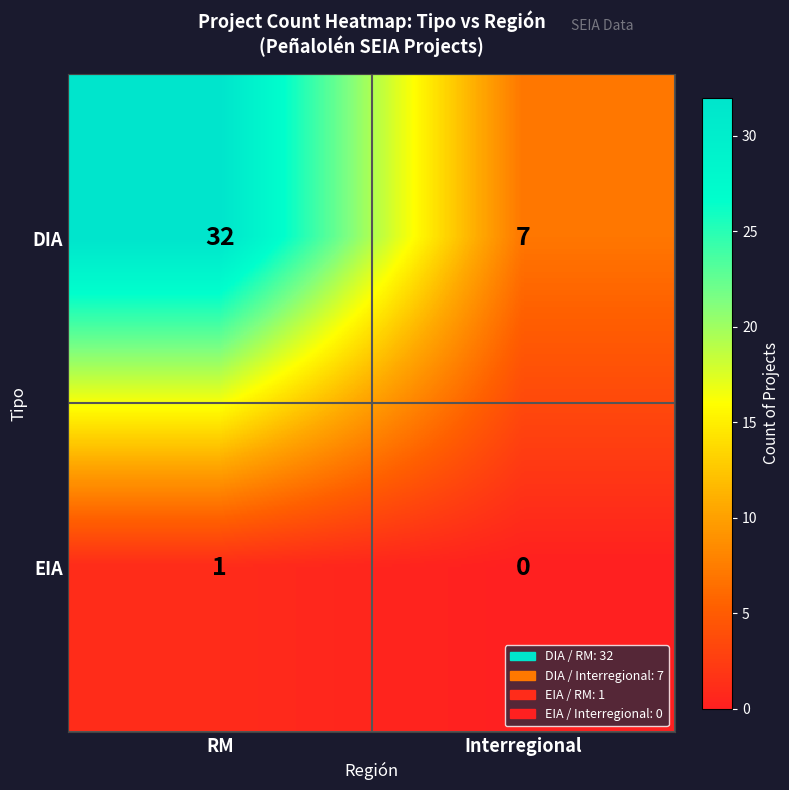

The value of DIA at Interregional is 7. True or false?

True